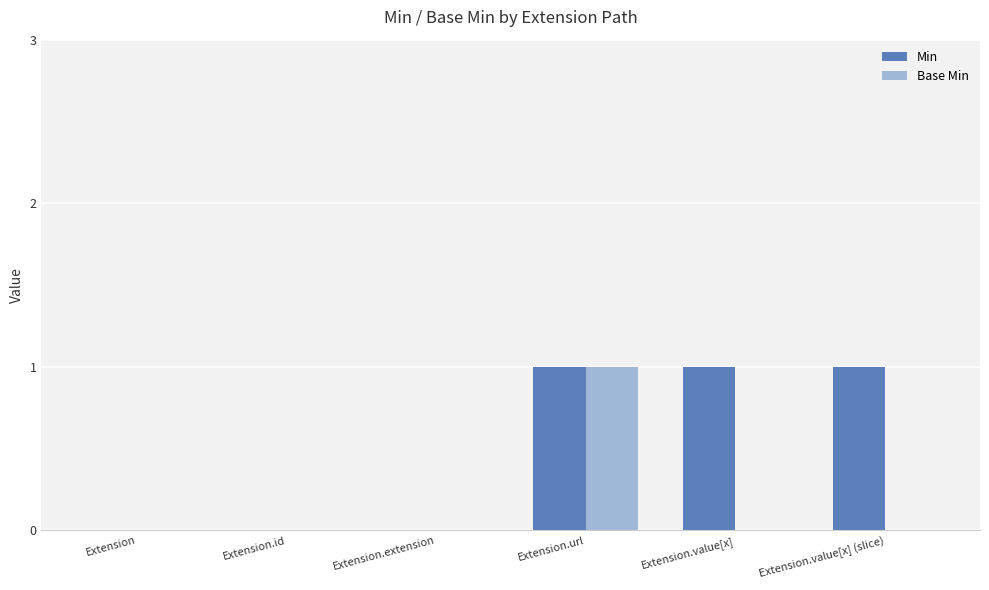

Are the bars grouped side by side (vs. stacked)?

Yes